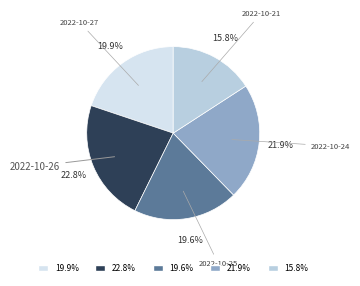

Count the number of slices in the pie.

5